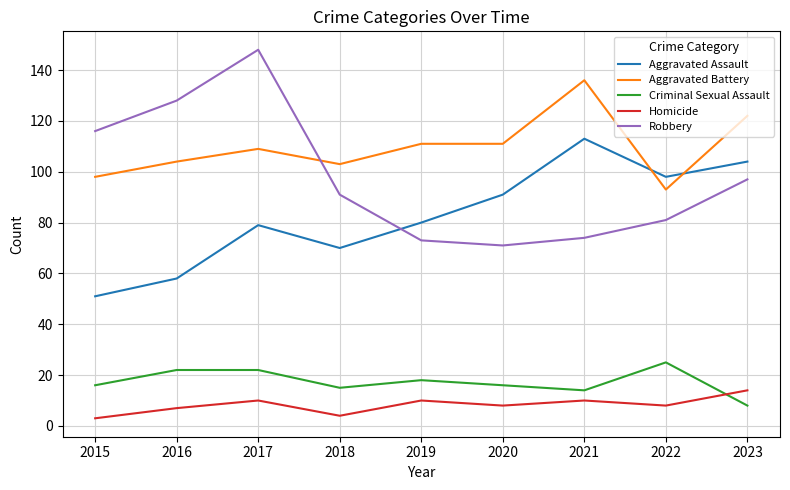

Is it true that Homicide equals 16 at 2017?

False